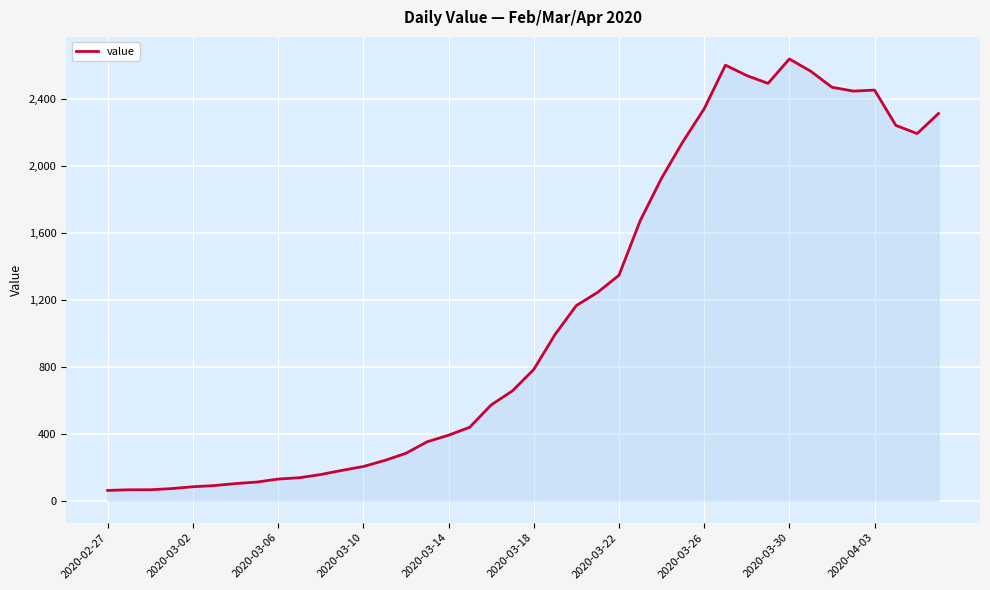

What is the maximum value shown in the chart?

2640